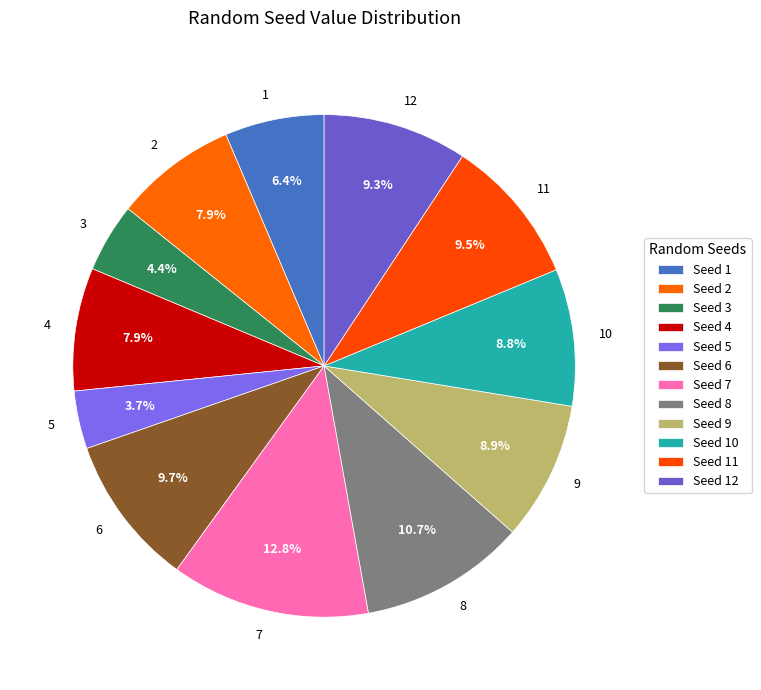

Does any single category account for the majority?

No